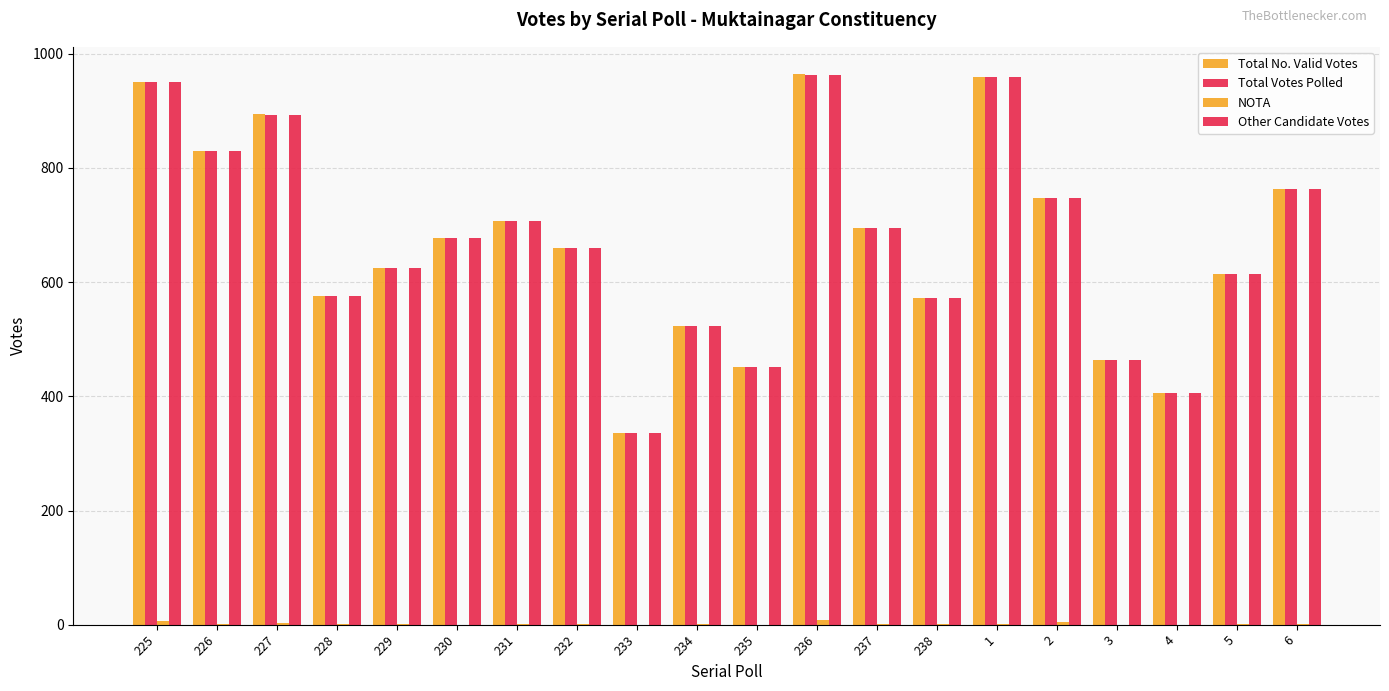

Are the bars grouped side by side (vs. stacked)?

Yes